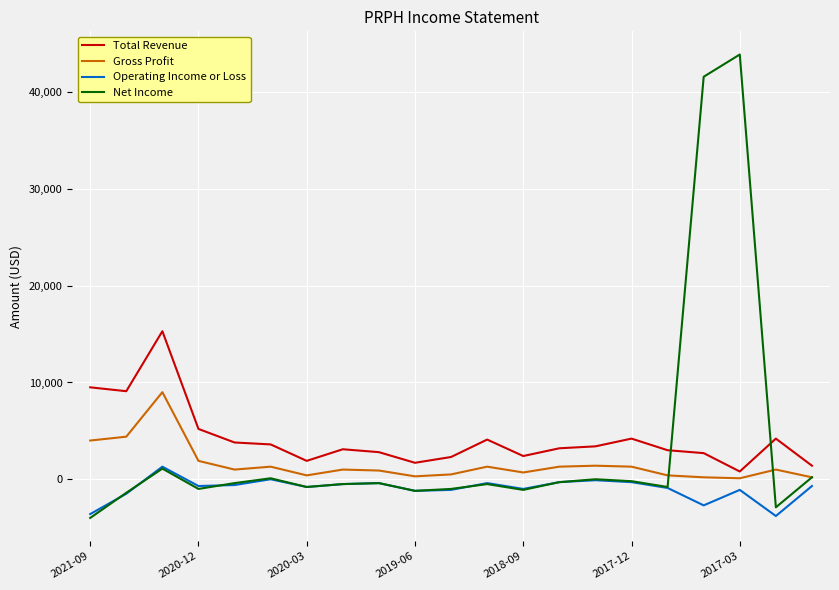

True or false: Total Revenue and Operating Income or Loss cross at least once.

False